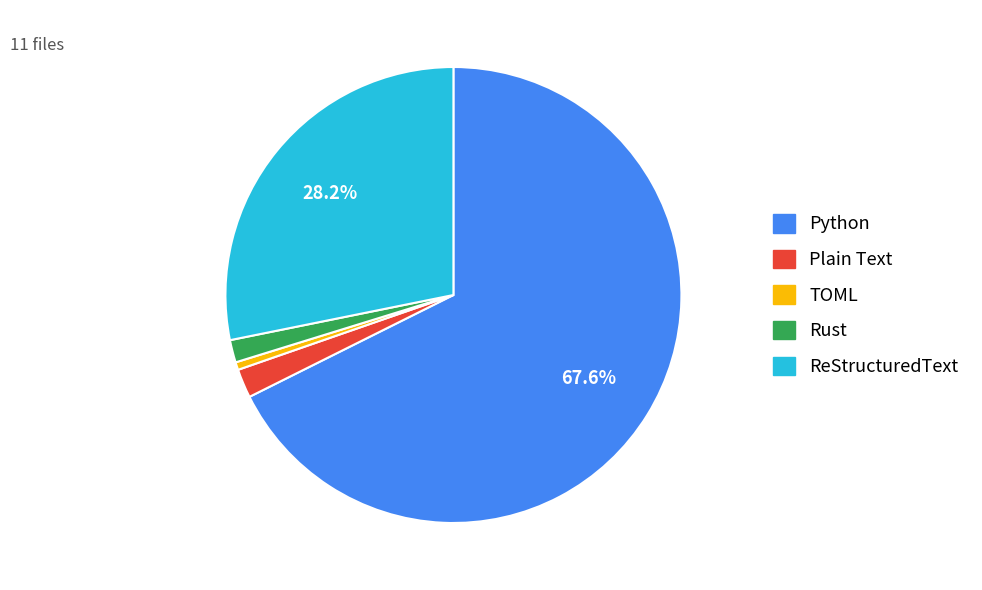

Does any single category account for the majority?

Yes